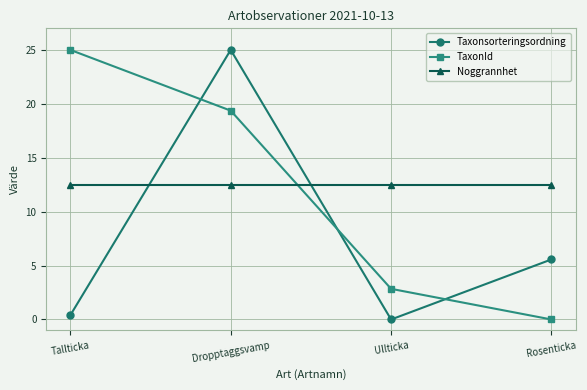

What is the difference between the highest and lowest values at Dropptaggsvamp?

12.5